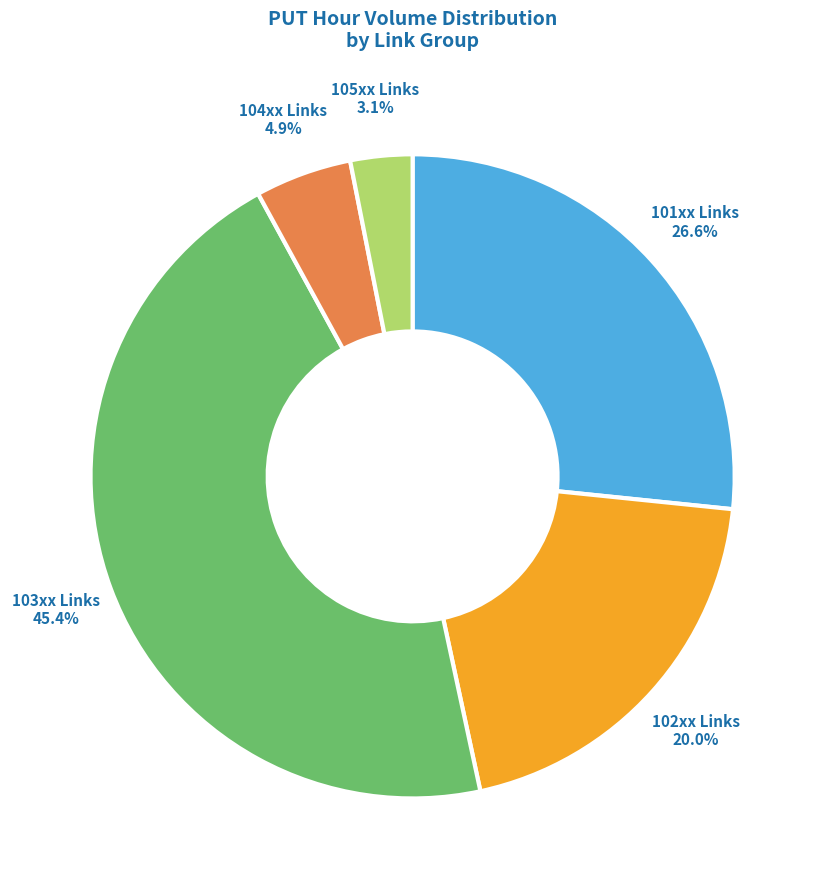

Which category has the biggest portion of the pie?

103xx Links